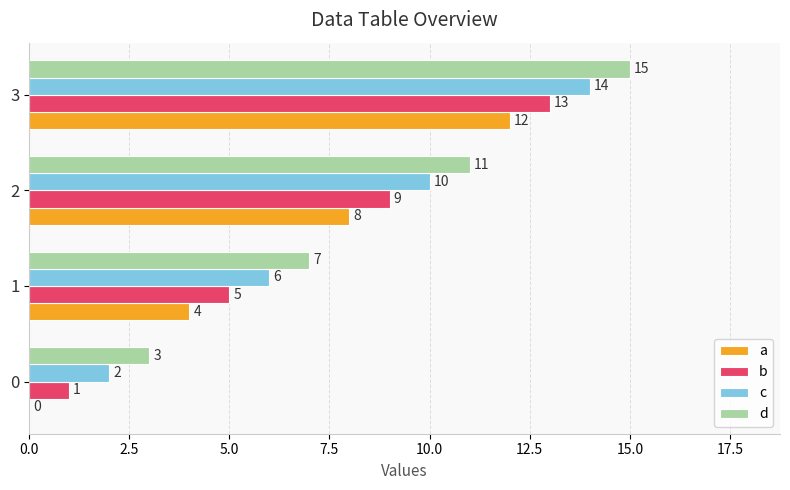

What is the sum of all c values?

32